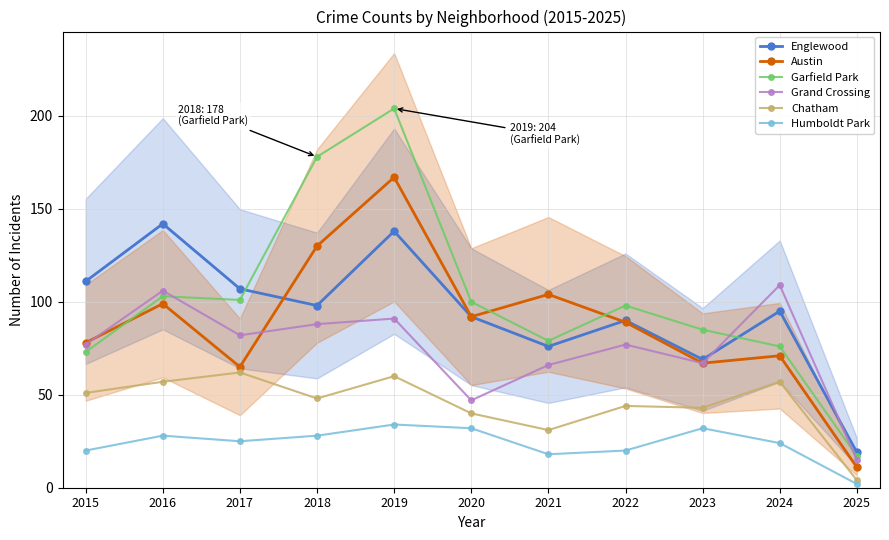

Which series changed the most between 2018 and 2022?

Garfield Park